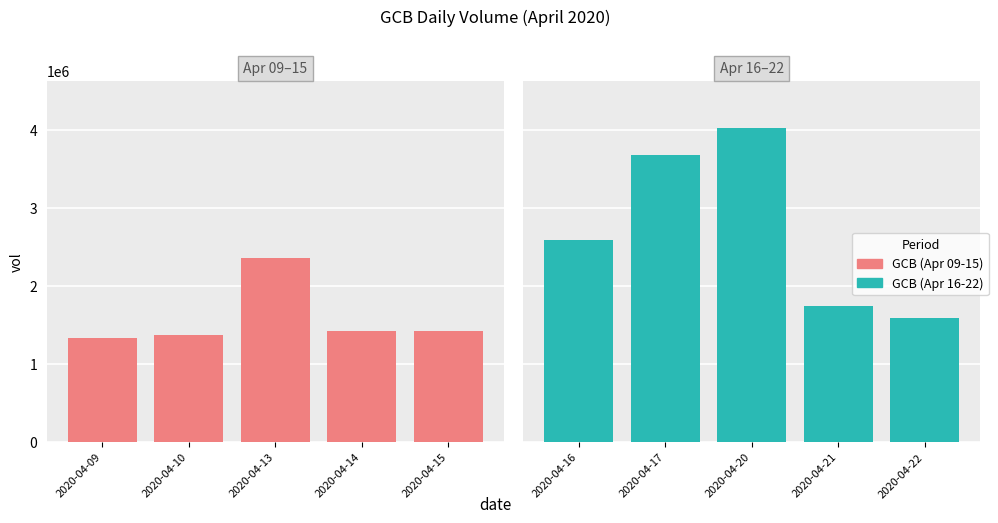

What value does the GCB (Apr 09-15) series have at 2020-04-15?

1422100